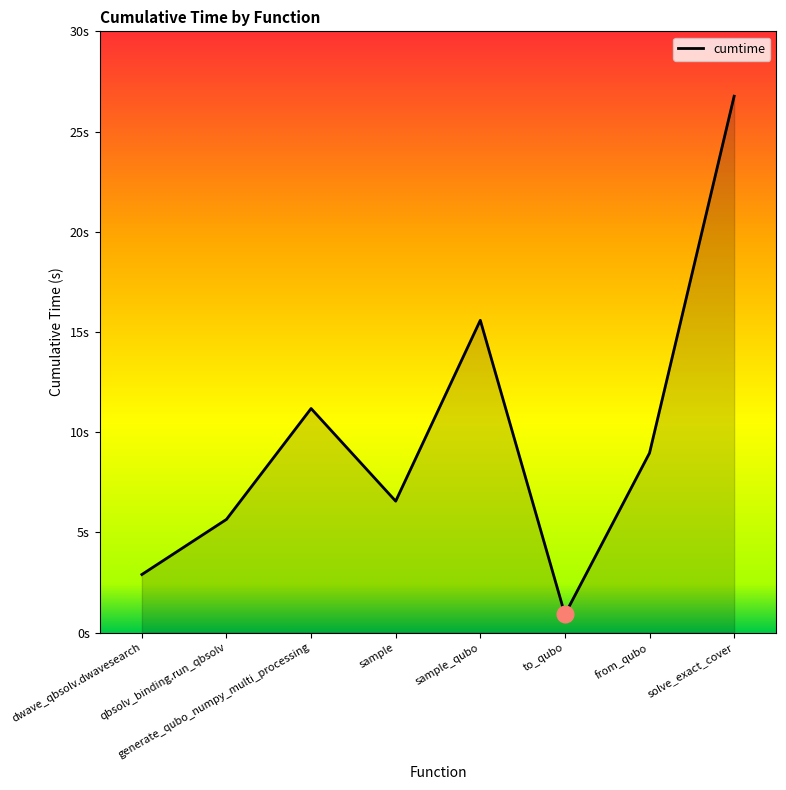

What is the sum of the values at sample and qbsolv_binding.run_qbsolv?

12.2